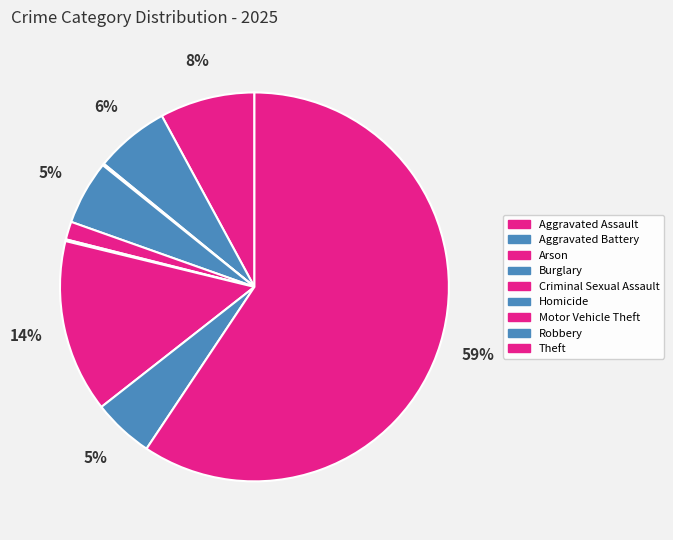

Rank the categories by value from lowest to highest.

Arson, Homicide, Criminal Sexual Assault, Robbery, Burglary, Aggravated Battery, Aggravated Assault, Motor Vehicle Theft, Theft